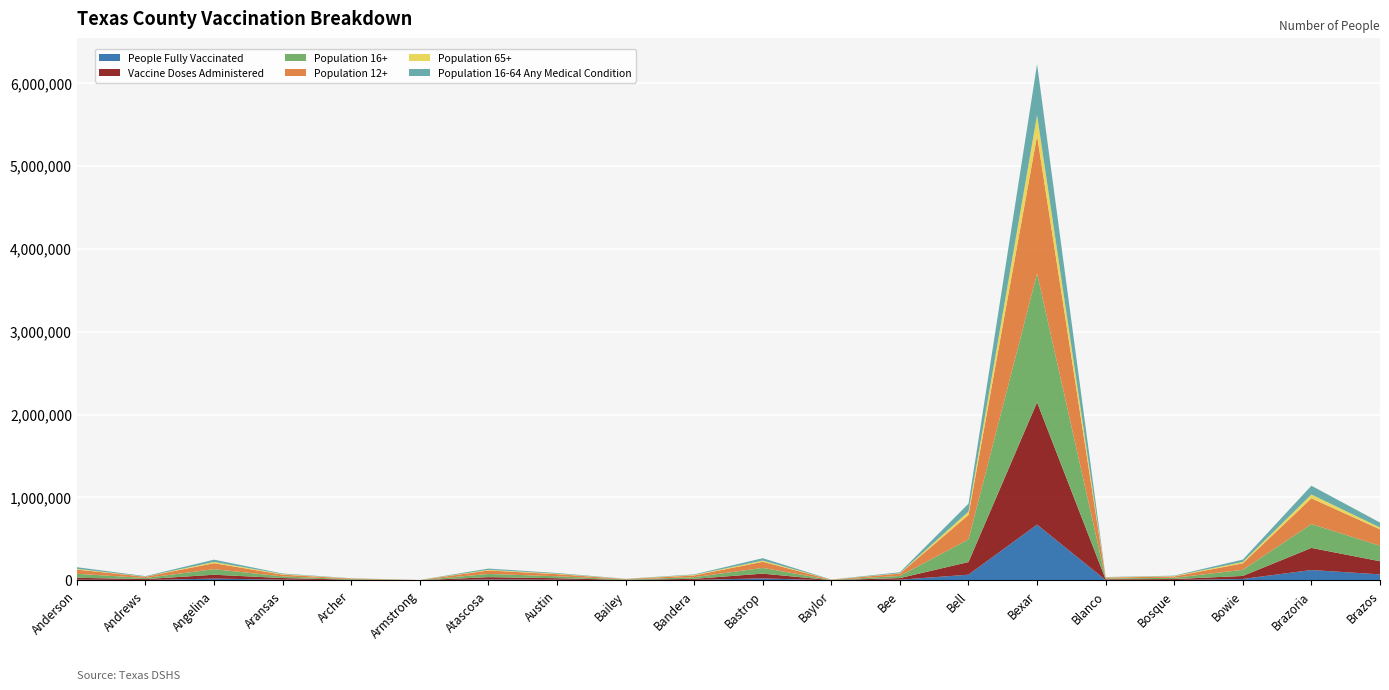

Reading left to right, transcribe all the data shown in this chart.

People Fully Vaccinated: Anderson=8800	Andrews=5123	Angelina=21837	Aransas=9135	Archer=2799	Armstrong=488	Atascosa=12109	Austin=8632	Bailey=1901	Bandera=6223	Bastrop=24495	Baylor=1057	Bee=8476	Bell=69279	Bexar=672648	Blanco=4327	Bosque=5391	Bowie=17567	Brazoria=125416	Brazos=72861
Vaccine Doses Administered: Anderson=23077	Andrews=10875	Angelina=46618	Aransas=19636	Archer=5560	Armstrong=1057	Atascosa=27289	Austin=18035	Bailey=3905	Bandera=13123	Bastrop=57478	Baylor=2130	Bee=19797	Bell=152347	Bexar=1475005	Blanco=9105	Bosque=11169	Bowie=36392	Brazoria=266629	Brazos=158464
Population 16+: Anderson=48045	Andrews=13503	Angelina=67056	Aransas=19803	Archer=6921	Armstrong=1499	Atascosa=38768	Austin=23704	Bailey=5089	Bandera=19763	Bastrop=68839	Baylor=2793	Bee=26496	Bell=272969	Bexar=1552823	Blanco=10092	Bosque=15224	Bowie=73689	Brazoria=287683	Brazos=186843
Population 12+: Anderson=50661	Andrews=14863	Angelina=72486	Aransas=20834	Archer=7388	Armstrong=1584	Atascosa=41738	Austin=25335	Bailey=5603	Bandera=20596	Bastrop=74173	Baylor=2992	Bee=28034	Bell=294905	Bexar=1661614	Blanco=10598	Bosque=16110	Bowie=78795	Brazoria=310503	Brazos=198148
Population 65+: Anderson=8658	Andrews=1833	Angelina=14422	Aransas=6791	Archer=1677	Armstrong=470	Atascosa=7605	Austin=5933	Bailey=1036	Bandera=6439	Bastrop=13865	Baylor=844	Bee=4091	Bell=40534	Bexar=247843	Blanco=3004	Bosque=4741	Bowie=15832	Brazoria=45752	Brazos=21693
Population 16-64 Any Medical Condition: Anderson=20206	Andrews=5450	Angelina=28054	Aransas=6701	Archer=2381	Armstrong=466	Atascosa=15239	Austin=7873	Bailey=1982	Bandera=6555	Bastrop=29356	Baylor=908	Bee=11359	Bell=95066	Bexar=614646	Blanco=3388	Bosque=5126	Bowie=29102	Brazoria=105966	Brazos=59619